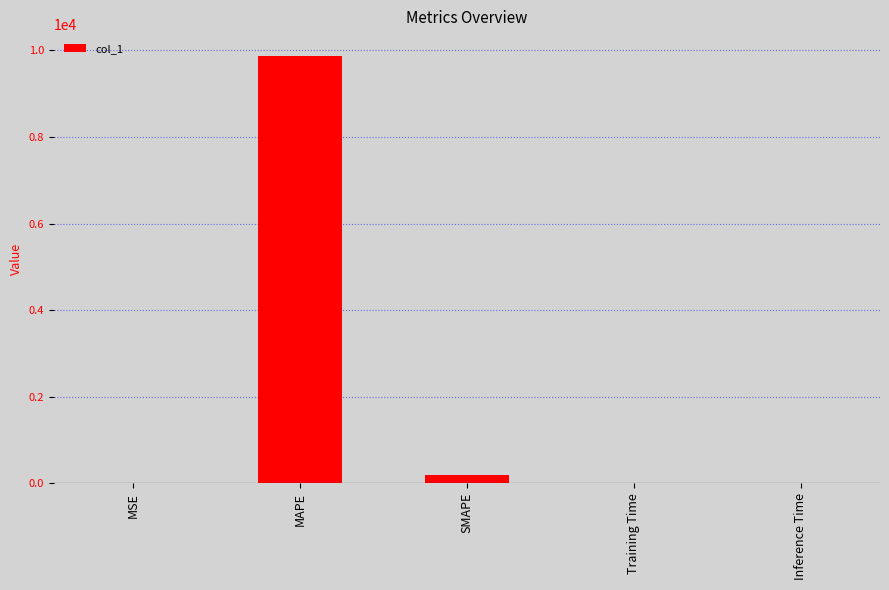

What is the sum of all values?

10083.7